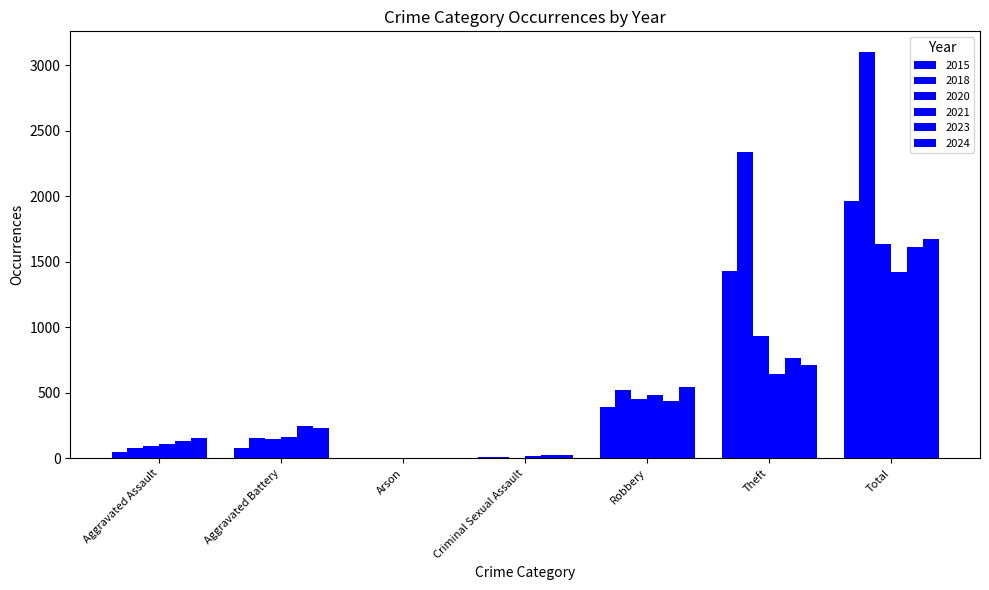

At which label does 2024 reach its minimum?

Arson